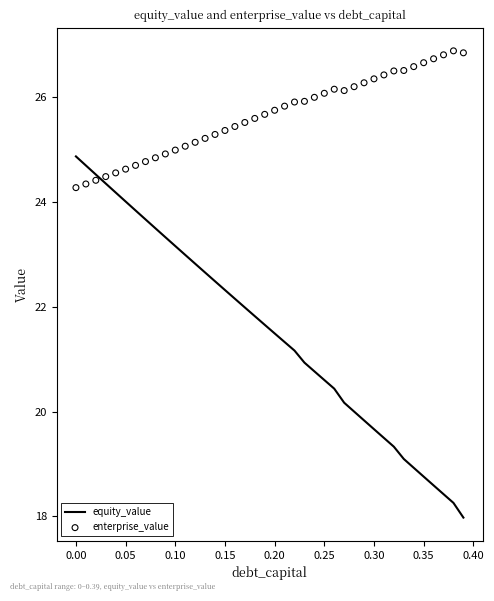

Which series has the largest Y range (max minus min)?

equity_value